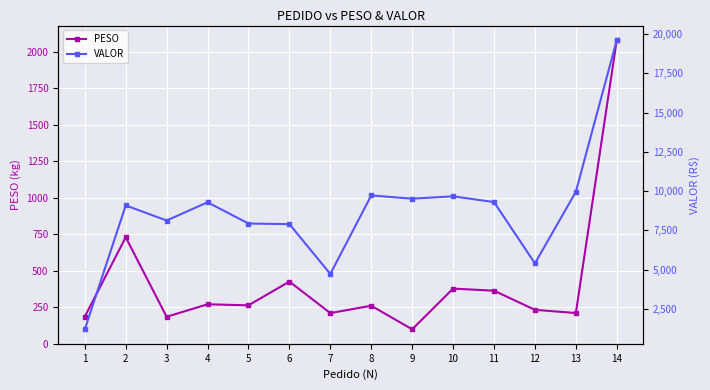

What is the lowest value of the PESO series?

97.3